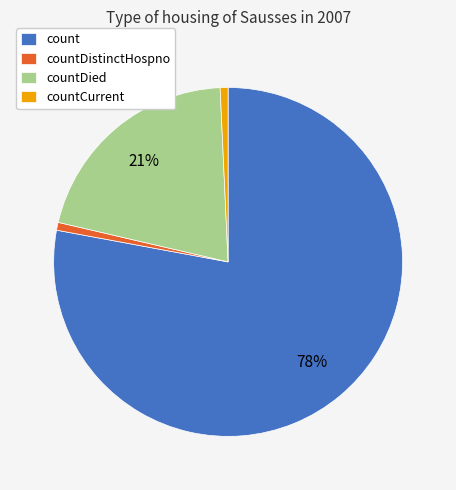

Do countCurrent and countDied together represent more than half of the pie?

No